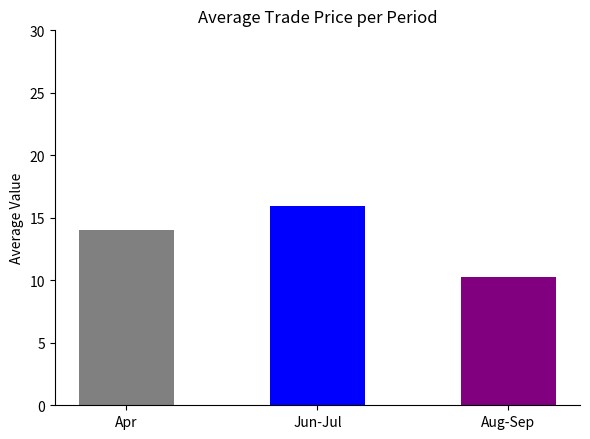

Reading left to right, list all the values displayed in this chart.

14.0	15.9	10.3